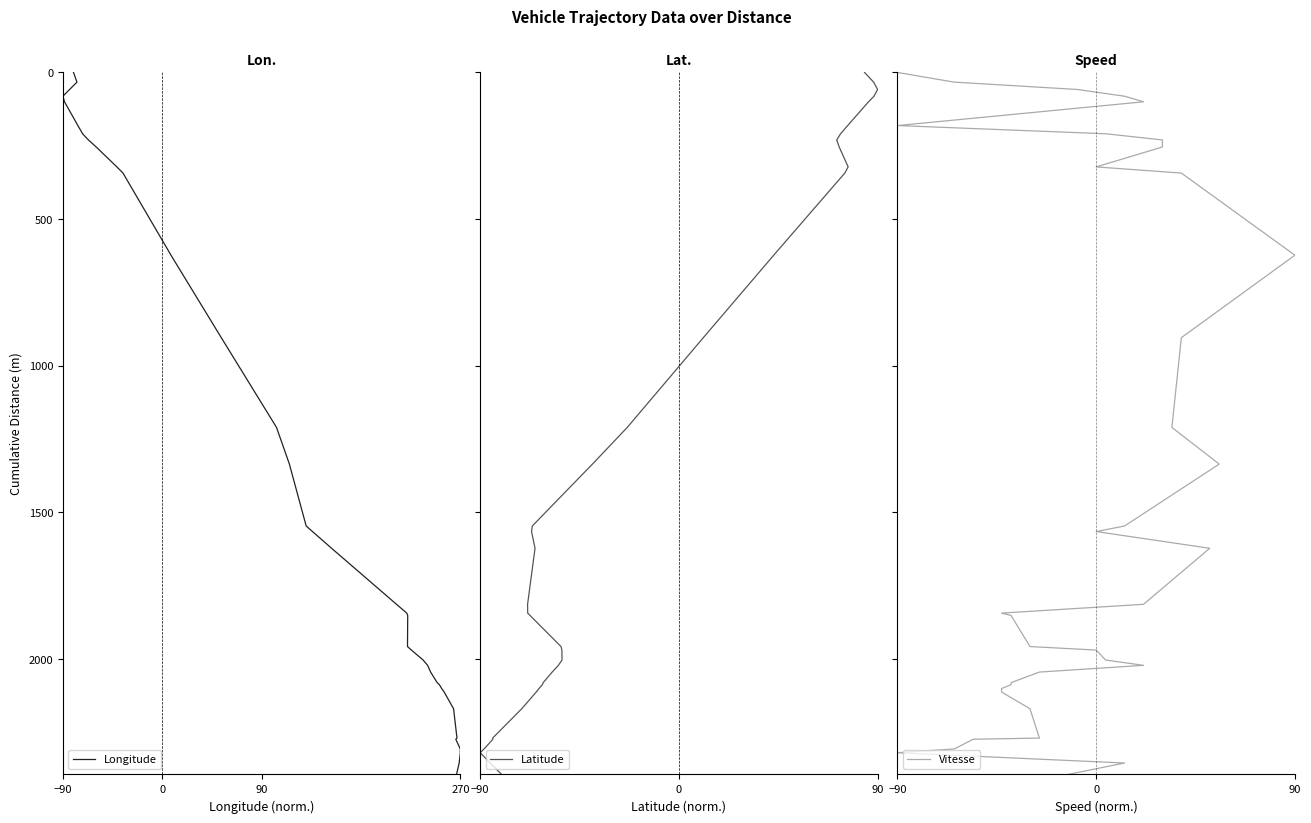

Which series has the largest total across all categories?

Longitude